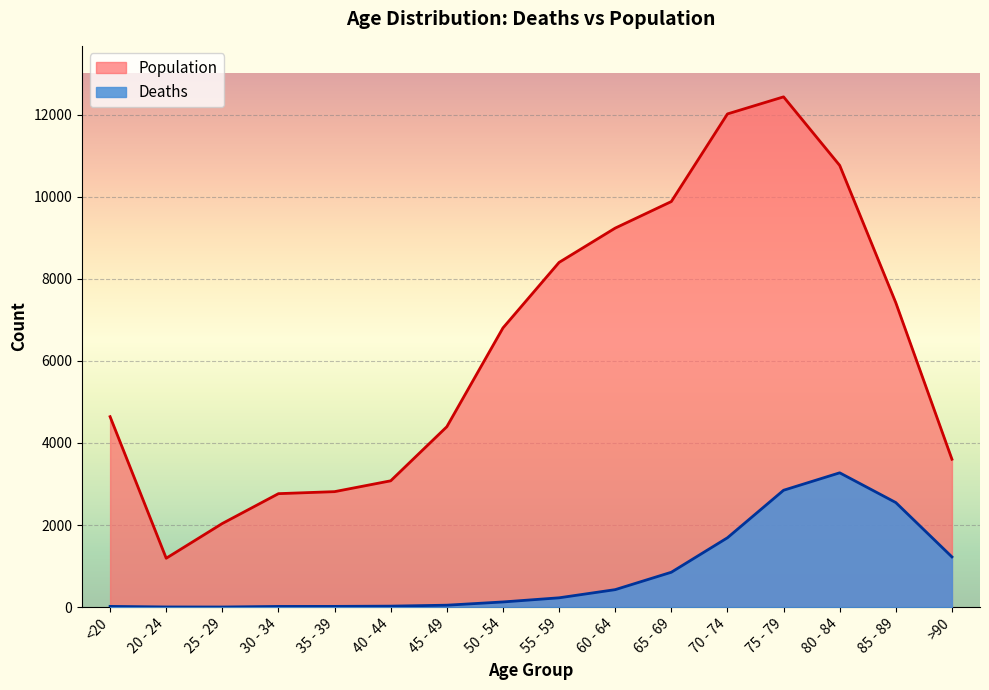

What is the sum of all Population values?

101482